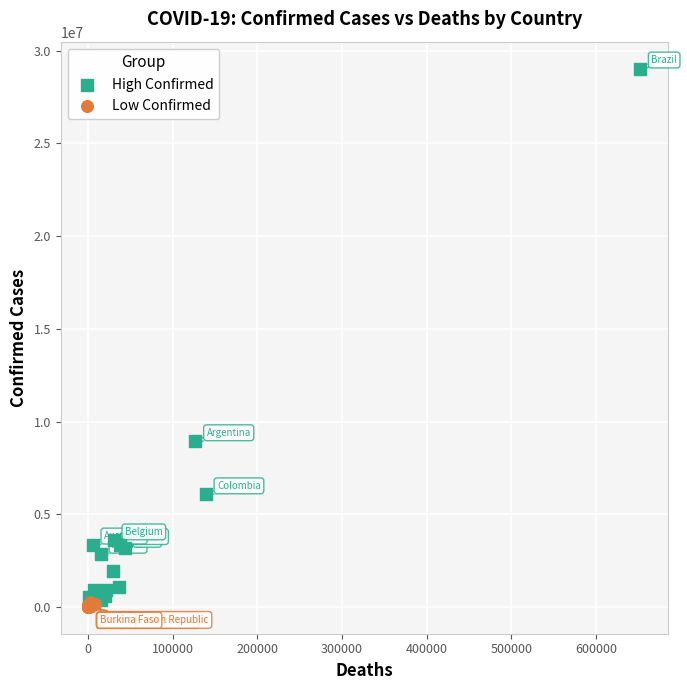

Which series contains the highest Y value?

High Confirmed